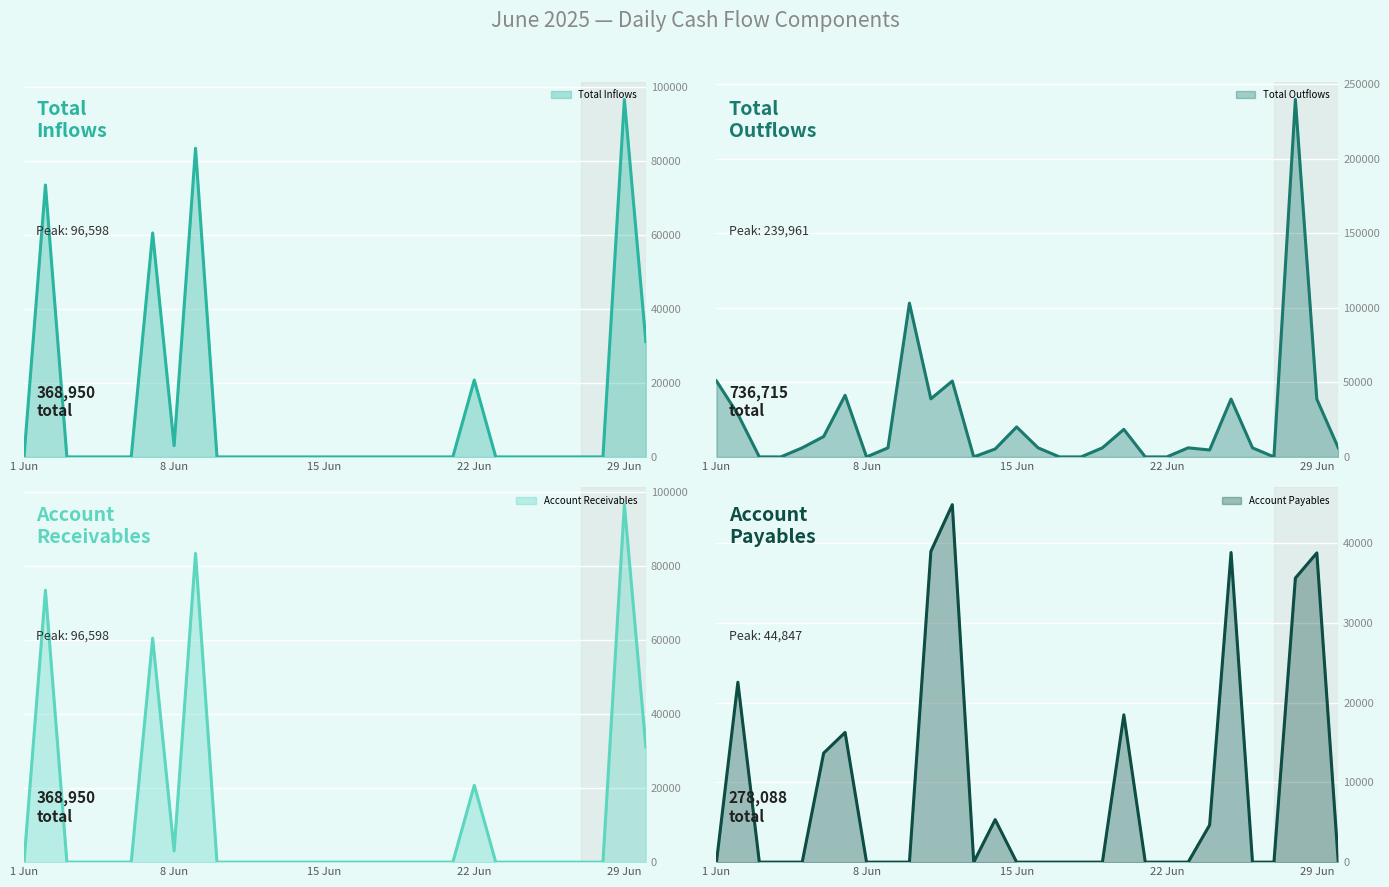

How many lines are shown in the chart?

4